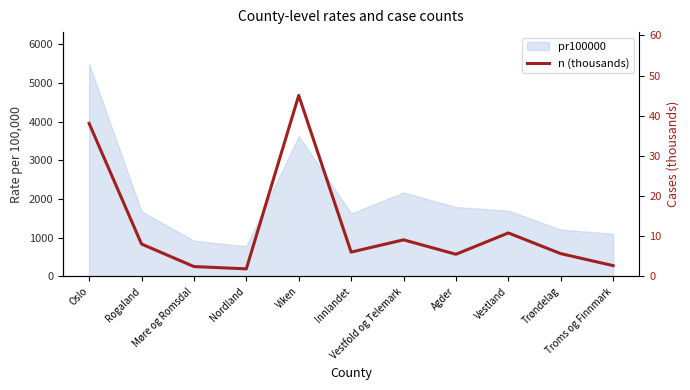

What position from the right is Rogaland?

10